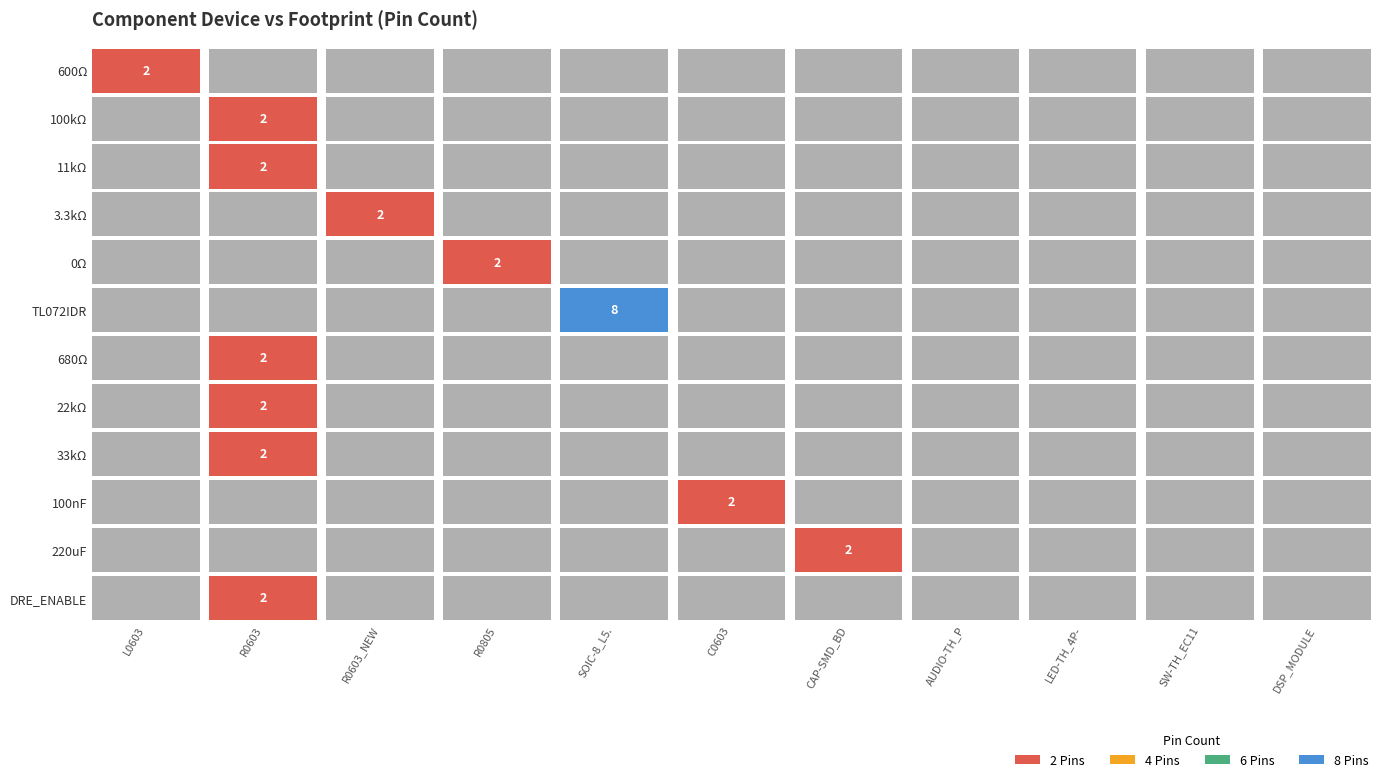

Rank the series at 100kΩ from highest to lowest value.

100kΩ, 11kΩ, 680Ω, 22kΩ, 33kΩ, DRE_ENABLE, 600Ω, 3.3kΩ, 0Ω, TL072IDR, 100nF, 220uF